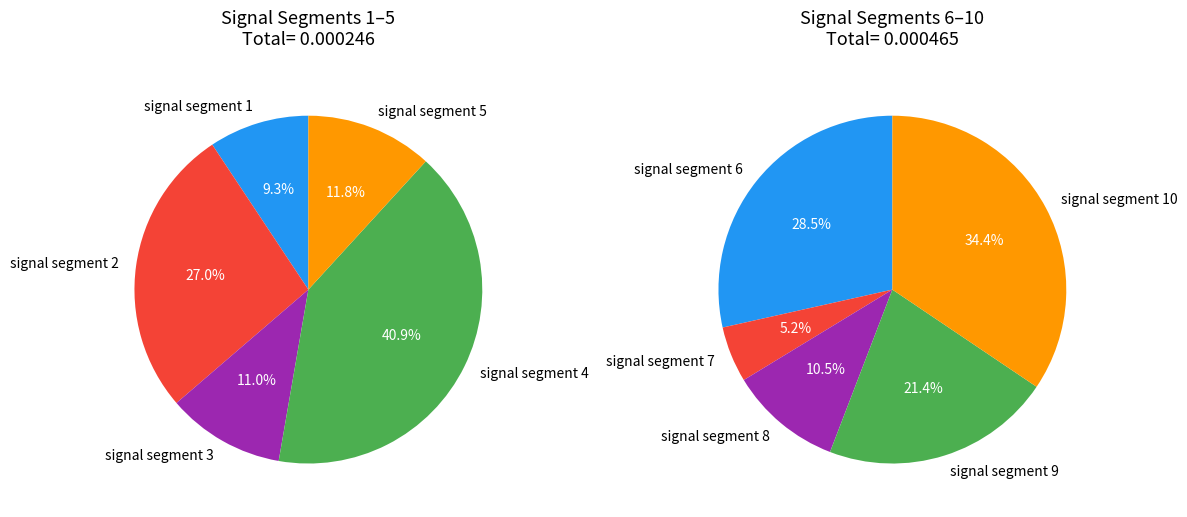

To the nearest percent, what percentage of the pie is signal segment 4?

14%